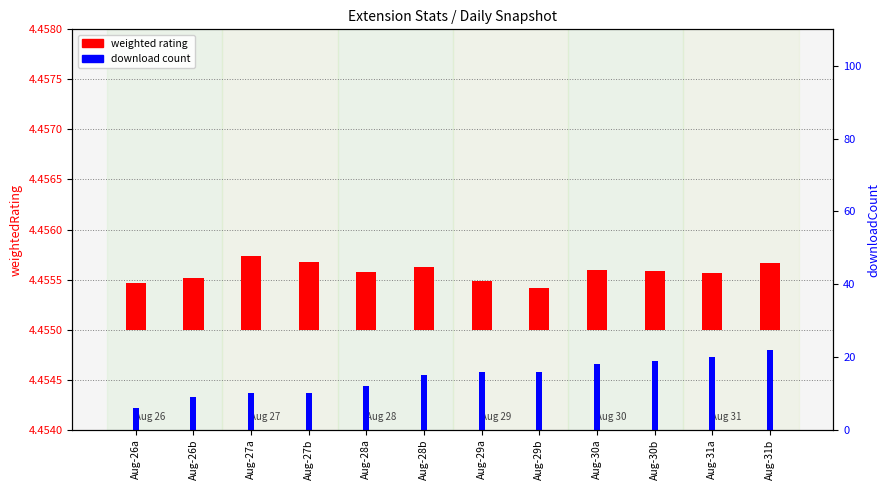

List the labels in order of download count value, smallest first.

Aug-26a, Aug-26b, Aug-27a, Aug-27b, Aug-28a, Aug-28b, Aug-29a, Aug-29b, Aug-30a, Aug-30b, Aug-31a, Aug-31b